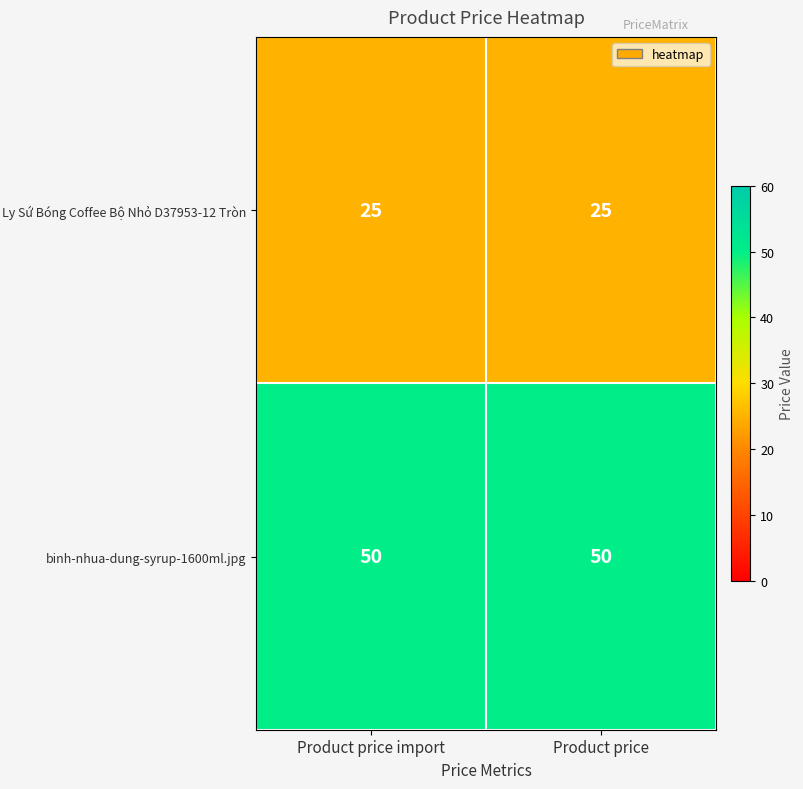

The binh-nhua-dung-syrup-1600ml.jpg series shows 50 at Product price. True or false?

True